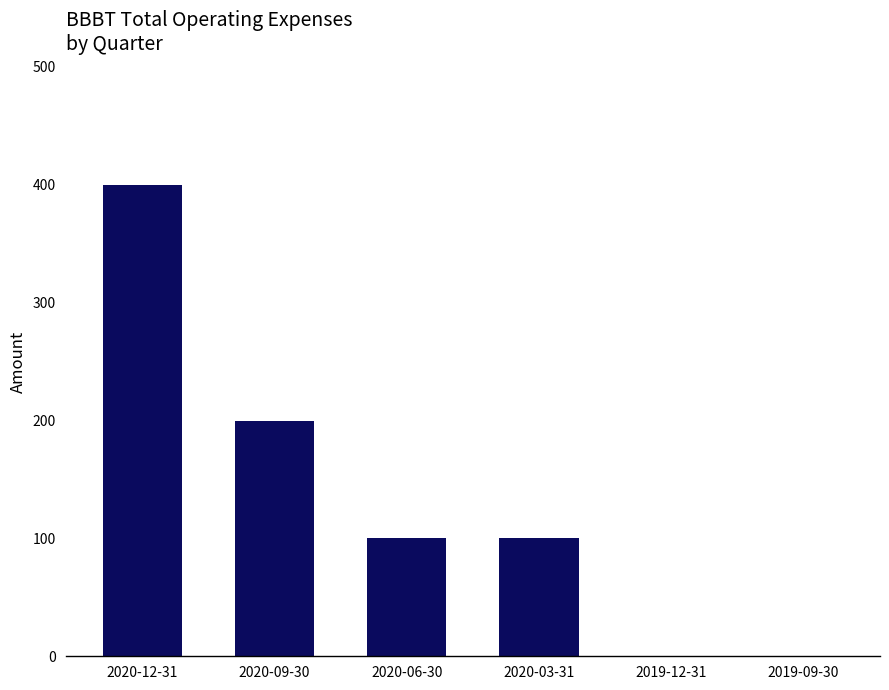

Does the chart contain stacked bars?

No